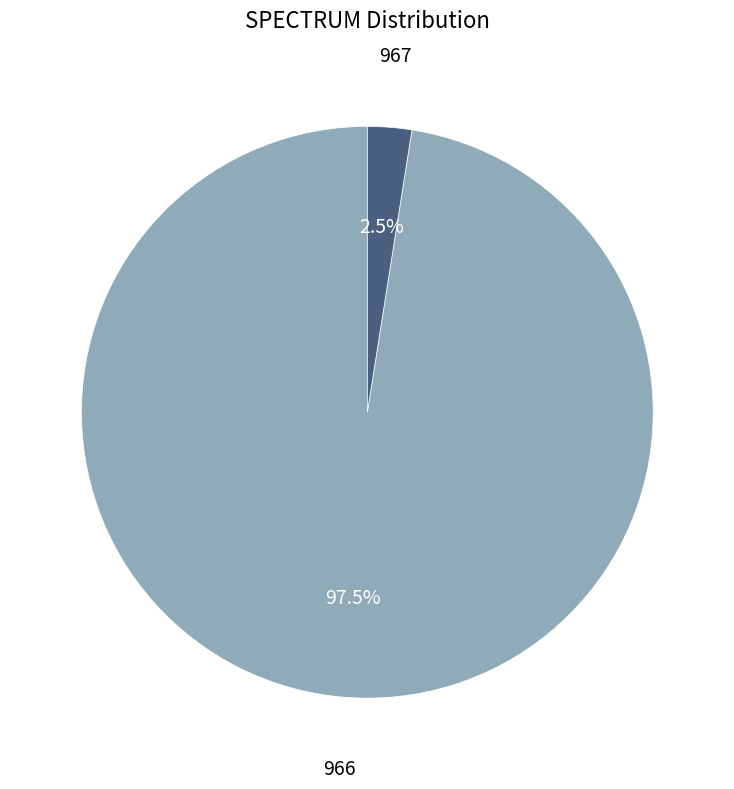

How many segments does this pie chart have?

2